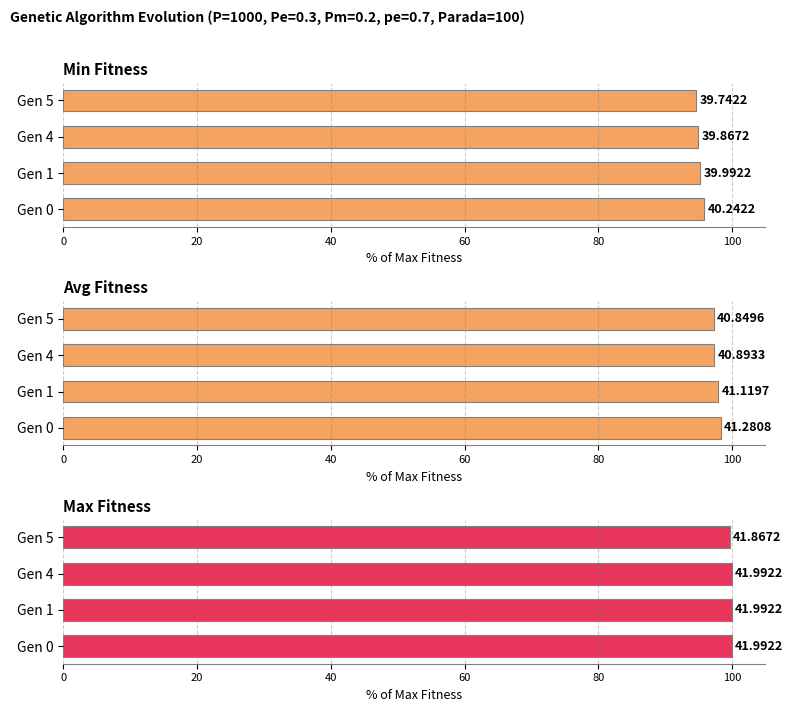

How many data points in Min Fitness are less than 95?

2